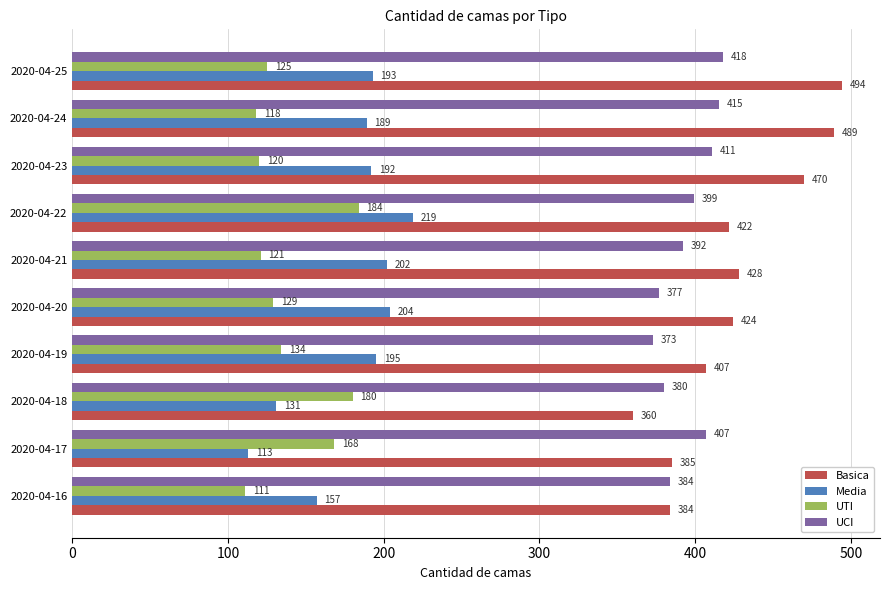

Which series has the largest total across all categories?

Basica